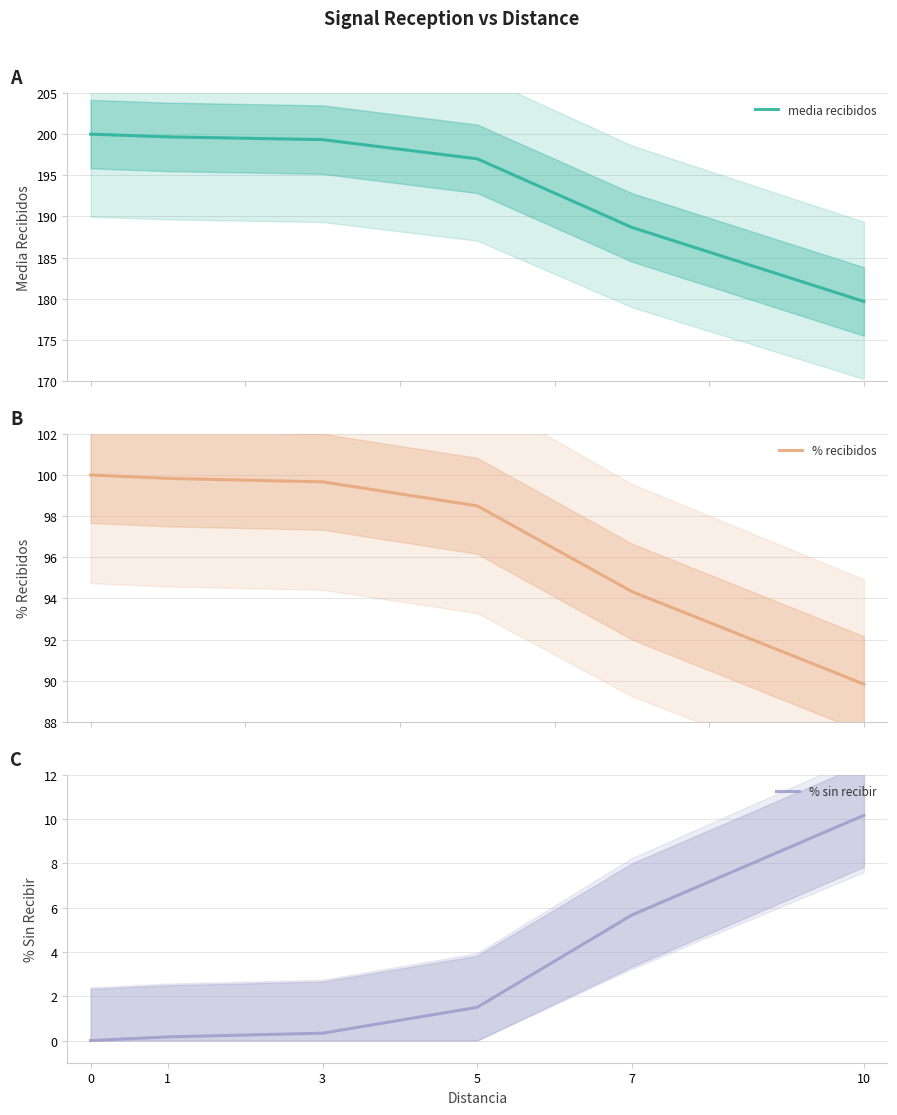

Count the number of categories in the chart.

6